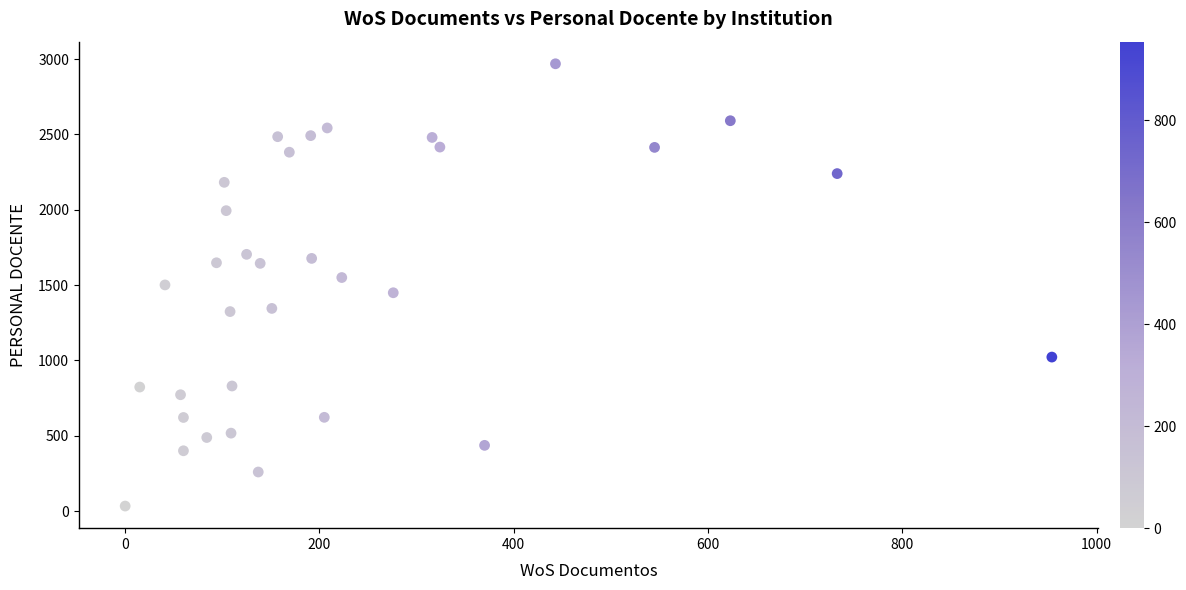

What is the range of X values (max minus min)?

954